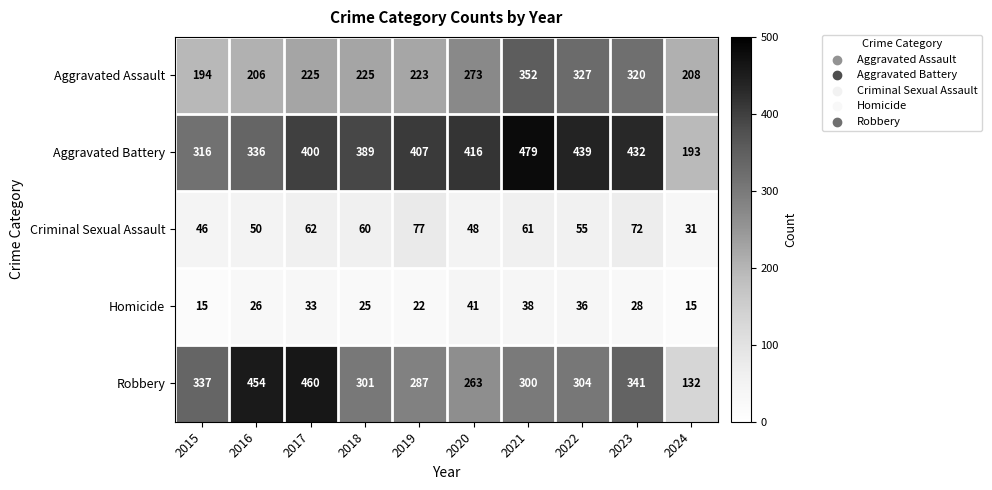

What is the approximate value of Criminal Sexual Assault at 2019, to the nearest 5?

75